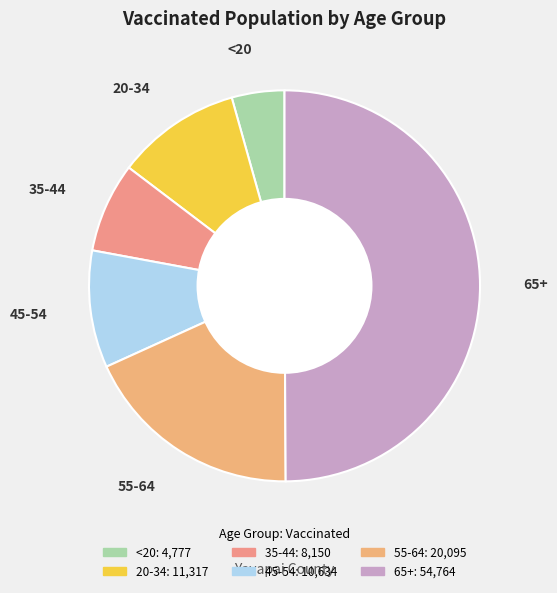

Which slice is the largest?

65+